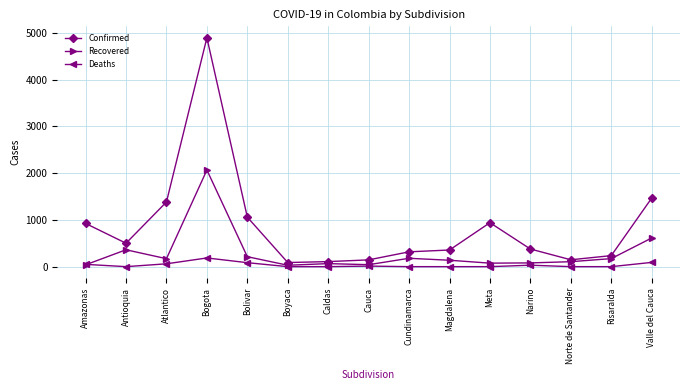

List the series in order of their overall mean, highest first.

Confirmed, Recovered, Deaths